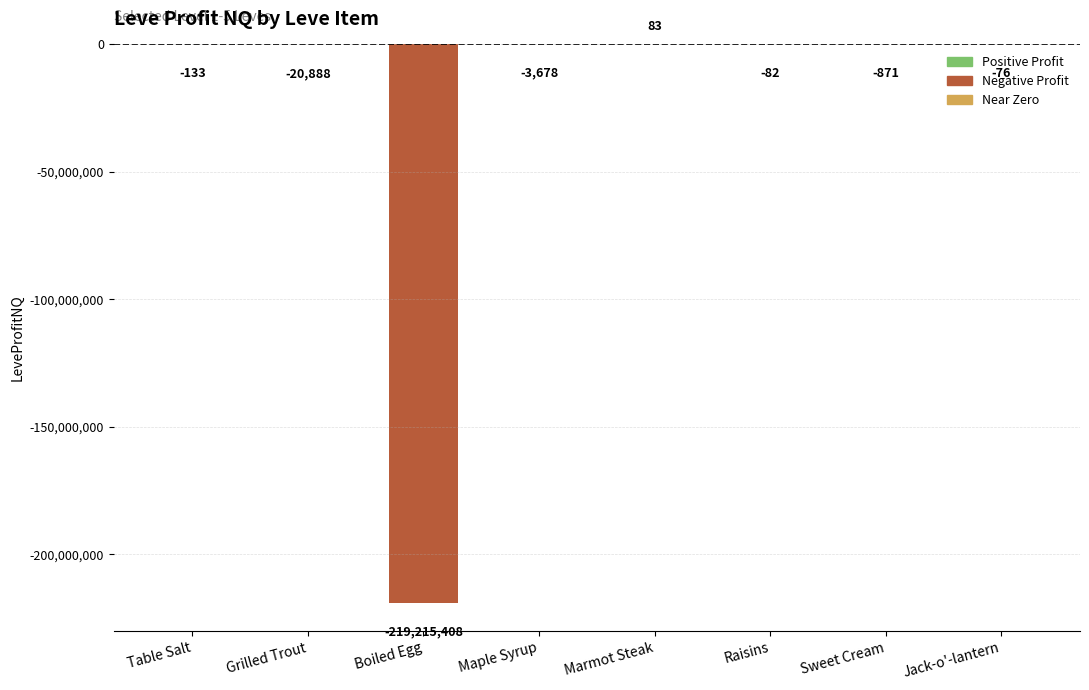

Are the bars grouped side by side (vs. stacked)?

No